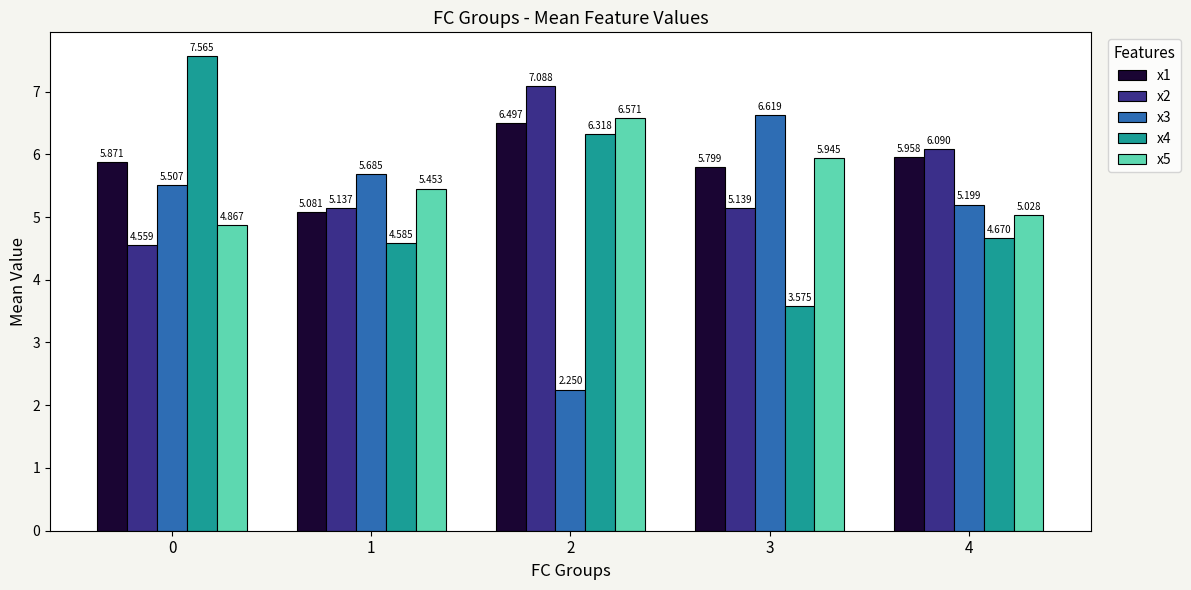

Reading right to left, extract all data points from this chart.

x1: 6.0	5.8	6.5	5.1	5.9
x2: 6.1	5.1	7.1	5.1	4.6
x3: 5.2	6.6	2.2	5.7	5.5
x4: 4.7	3.6	6.3	4.6	7.6
x5: 5.0	5.9	6.6	5.5	4.9